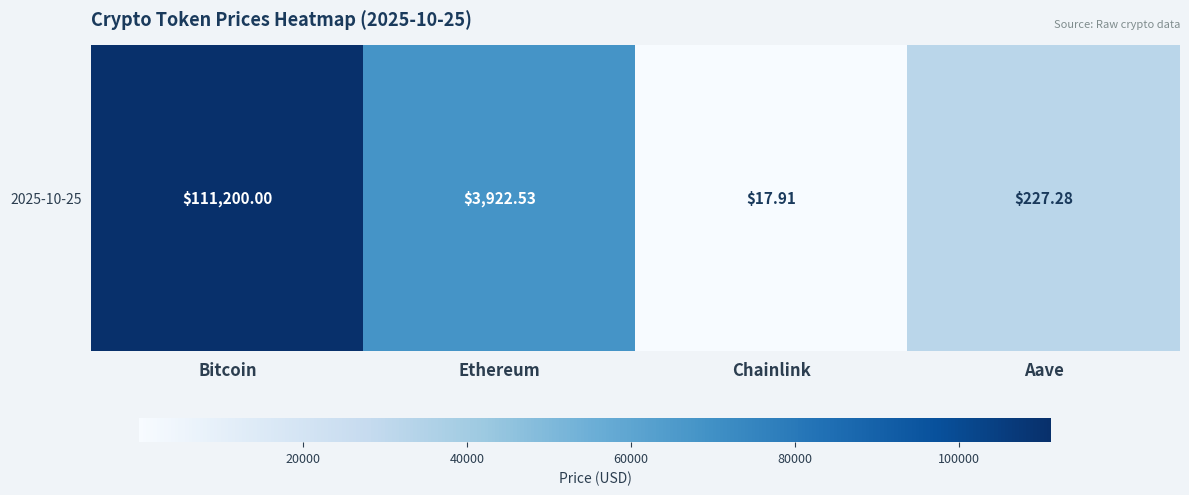

What is the sum of all values?

12.3